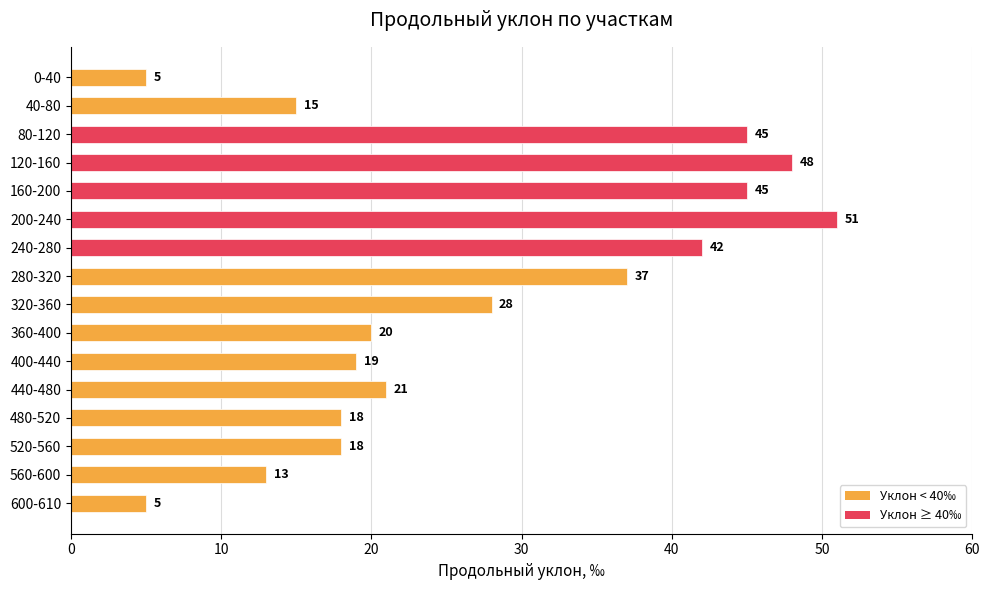

Reading top to bottom, list all the values displayed in this chart.

0-40=5	40-80=15	80-120=45	120-160=48	160-200=45	200-240=51	240-280=42	280-320=37	320-360=28	360-400=20	400-440=19	440-480=21	480-520=18	520-560=18	560-600=13	600-610=5